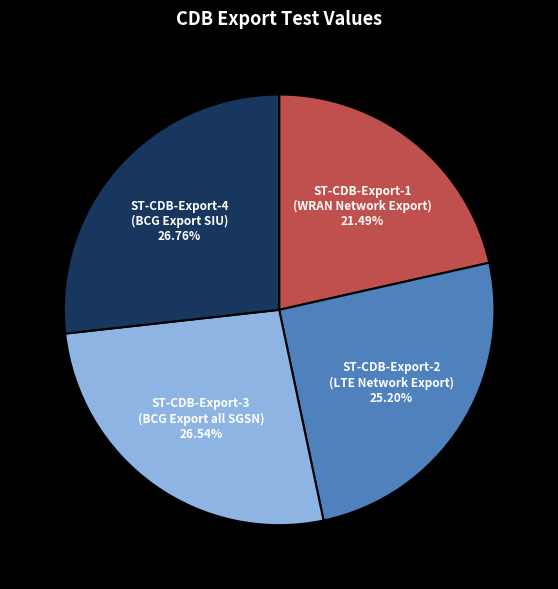

What is the smallest slice in the pie chart?

ST-CDB-Export-1